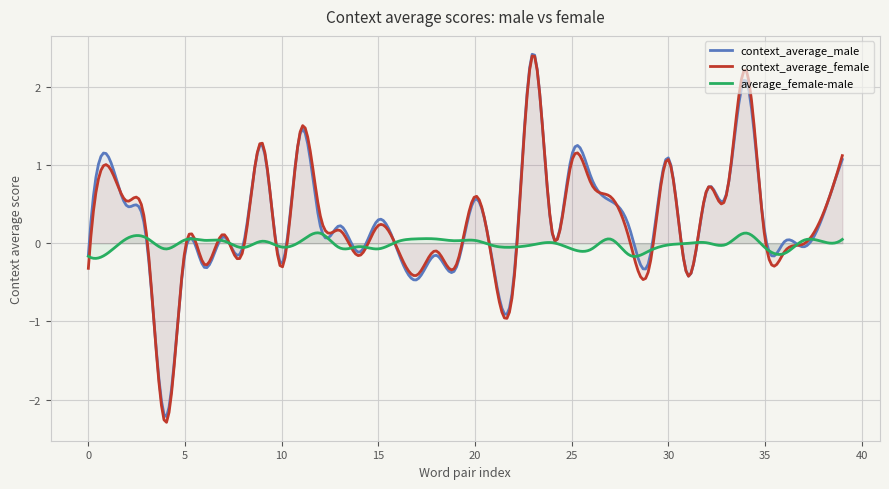

What is the spread (max minus min) of values at 19?

0.4